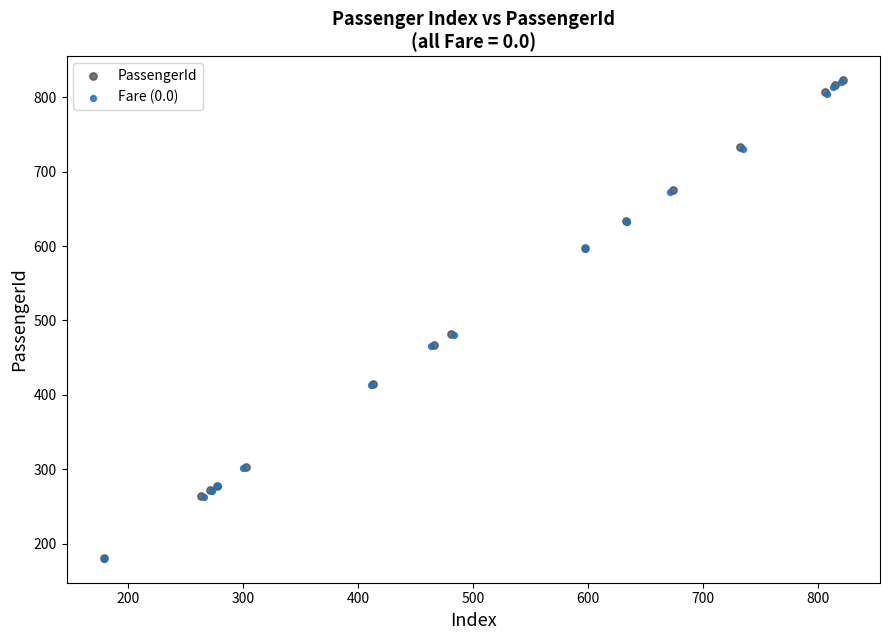

Which series has the widest spread of Y values?

PassengerId